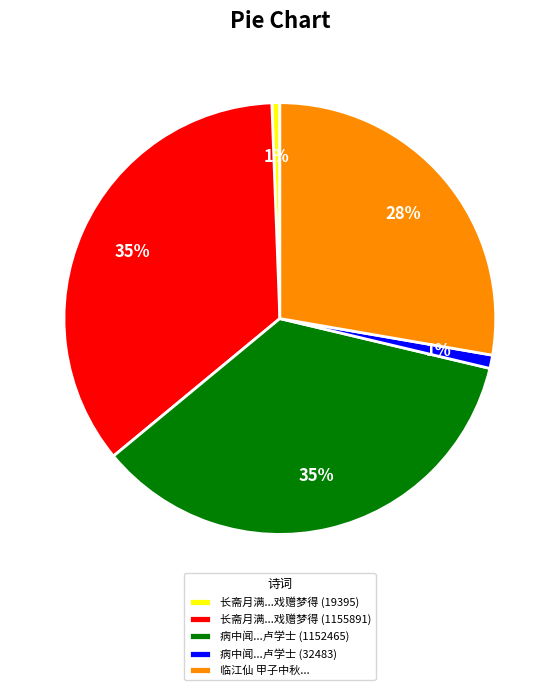

To the nearest percent, what is the average slice percentage?

20%